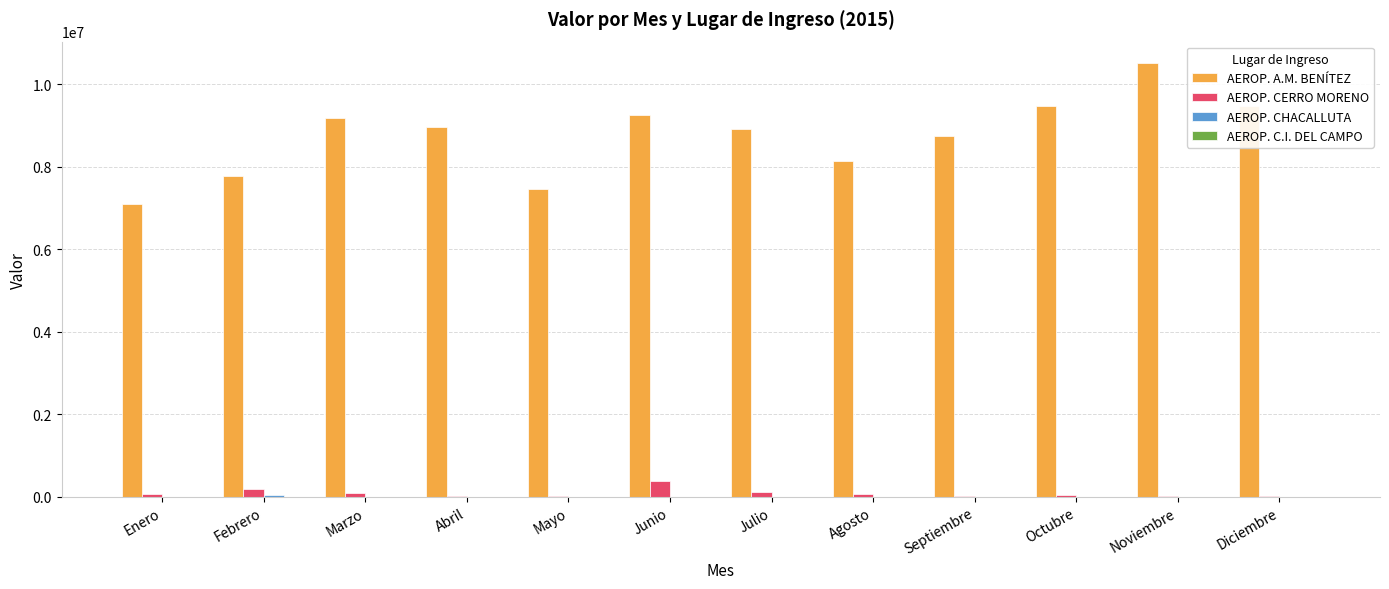

Which series has the largest total across all categories?

AEROP. A.M. BENÍTEZ